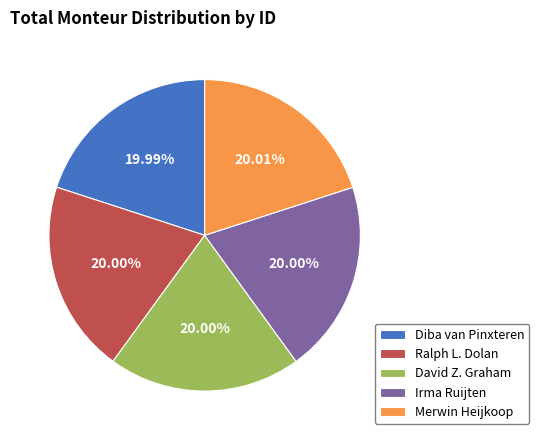

Is David Z. Graham the majority of the pie?

No